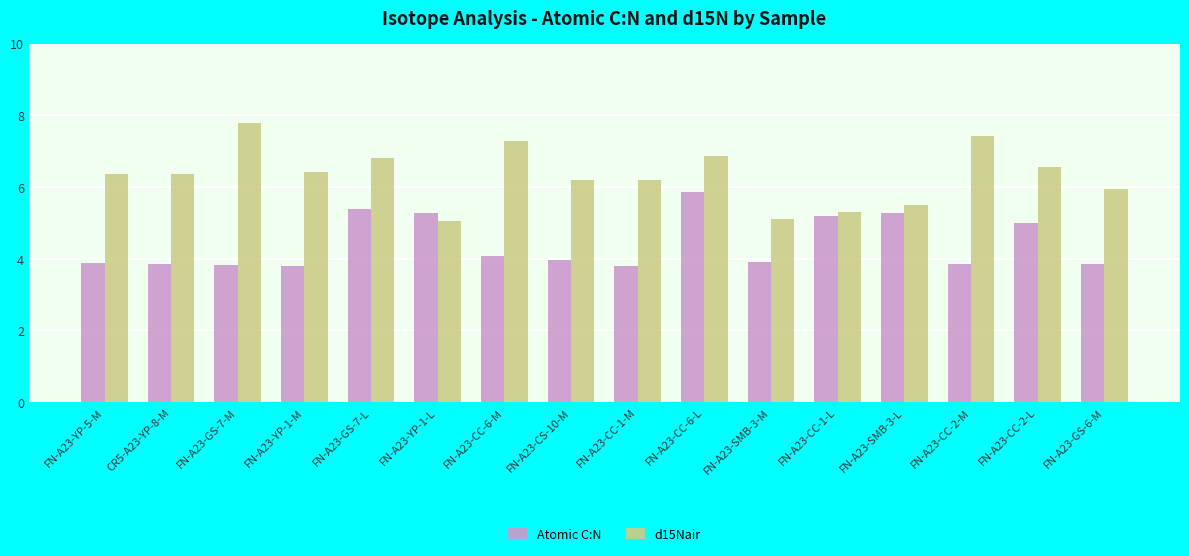

Are the bars horizontal?

No